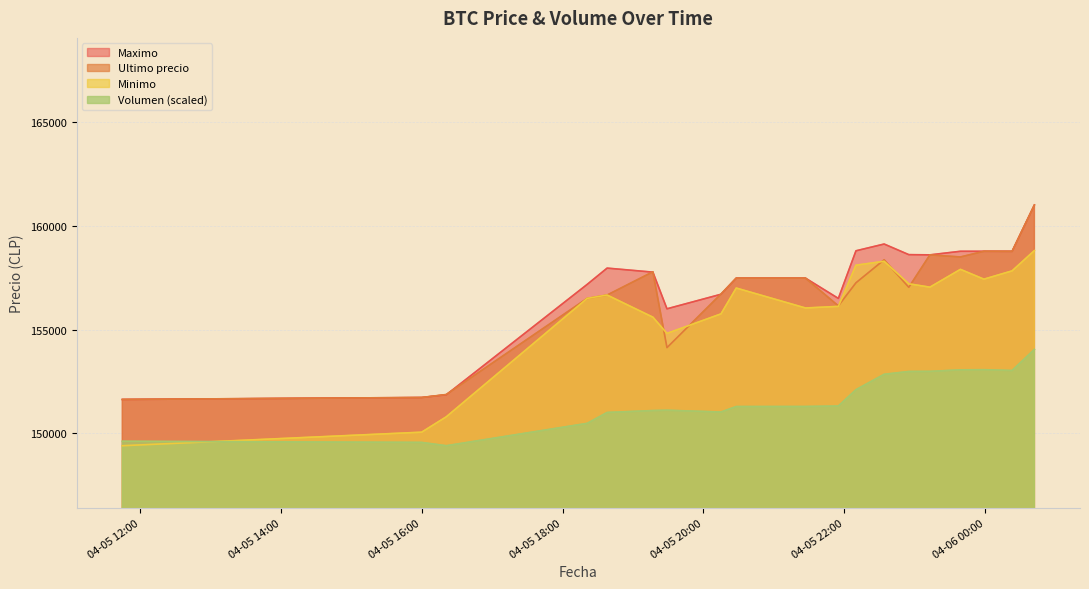

Reading left to right, list all the values displayed in this chart.

Maximo: 151633.0	151727.0	151858.0	157175.0	157960.0	157766.0	156000.0	156700.0	157477.0	157477.0	156500.0	158794.0	159120.0	158609.0	158598.0	158771.0	158771.0	158768.0	161000.0
Ultimo precio: 151633.0	151727.0	151872.0	156502.0	156663.0	157782.0	154130.0	156711.0	157477.0	157477.0	156141.0	157254.0	158361.0	157036.0	158598.0	158497.0	158771.0	158768.0	161000.0
Minimo: 149404.0	150056.0	150798.0	156502.0	156663.0	155596.0	154815.0	155755.0	157000.0	156039.0	156116.0	158100.0	158289.0	157205.0	157042.0	157900.0	157427.0	157827.0	158805.0
Volumen: 149619.6	149563.4	149404.0	150481.6	151005.8	151097.9	151113.3	151027.7	151291.6	151293.8	151316.6	152103.5	152844.4	152980.4	152985.6	153059.0	153066.7	153026.8	154042.4